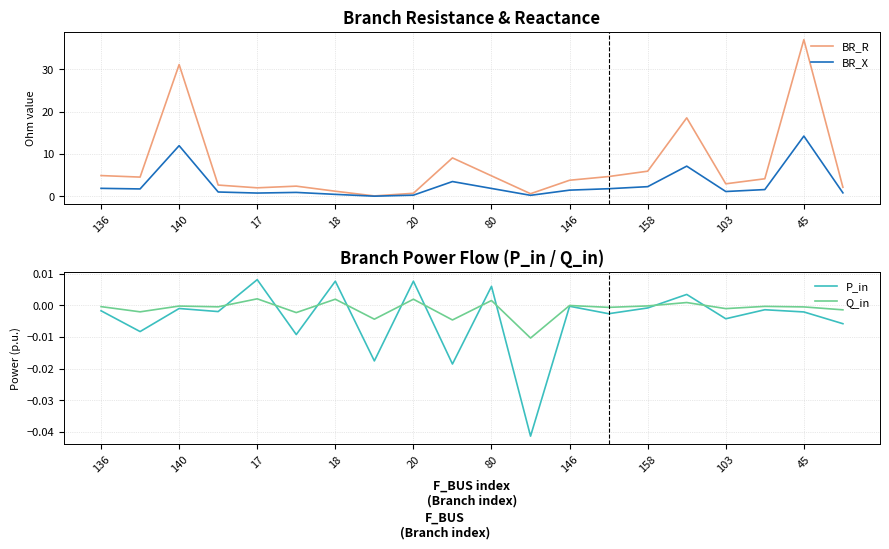

Which category has the highest value in the BR_X series?

45